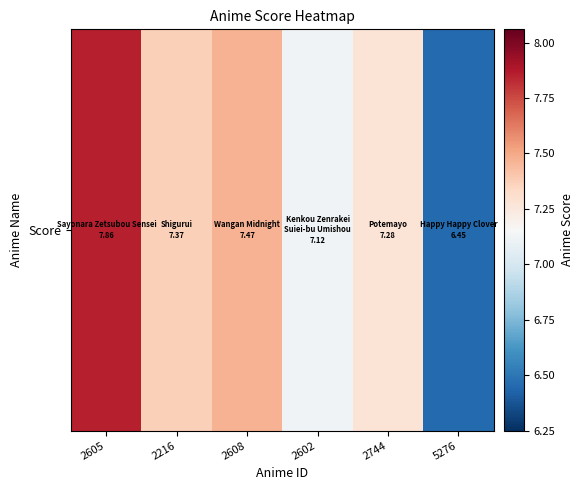

True or false: the data shows 7.4 at 2216.

True